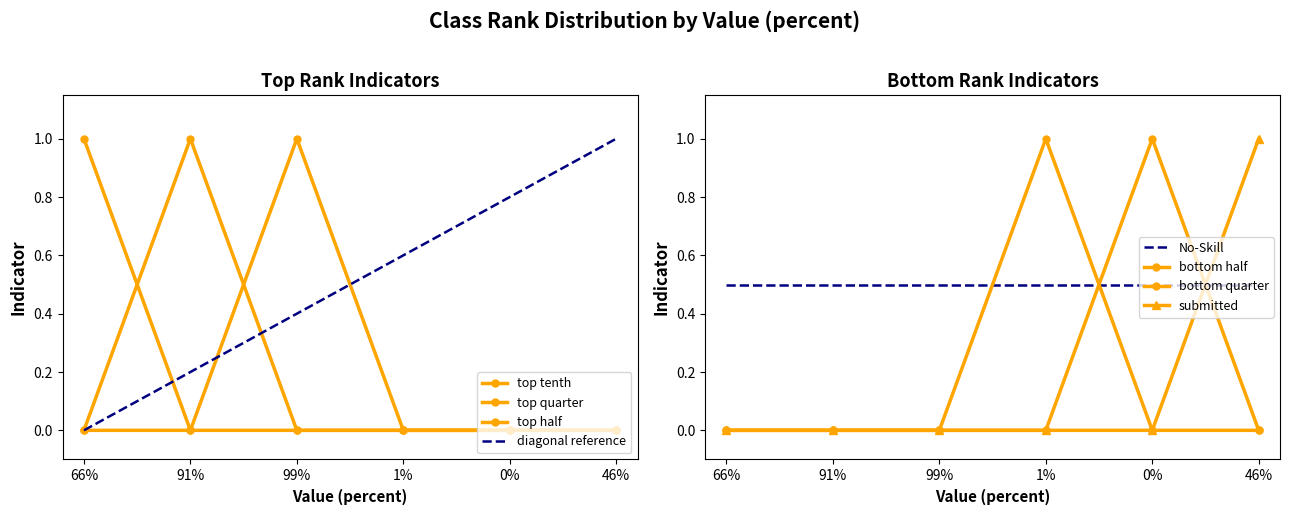

After their last crossing, which series has the higher values: top half or bottom half?

bottom half